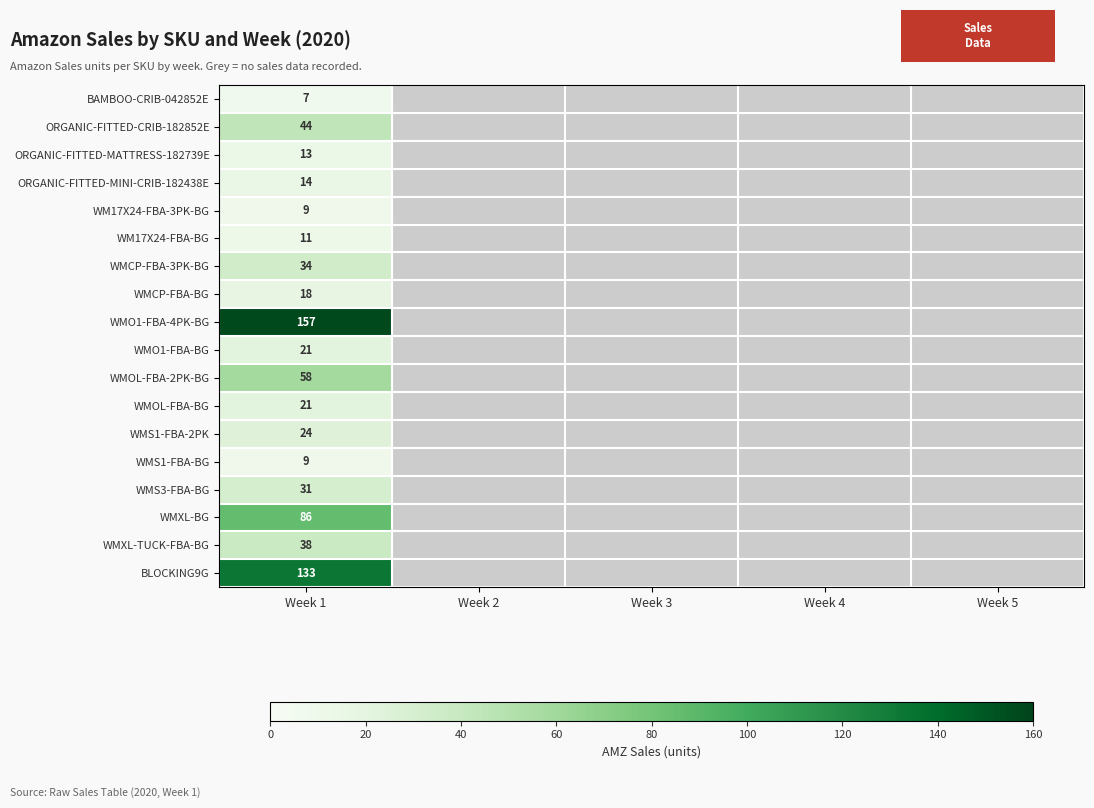

What is the greatest value displayed?

157.0